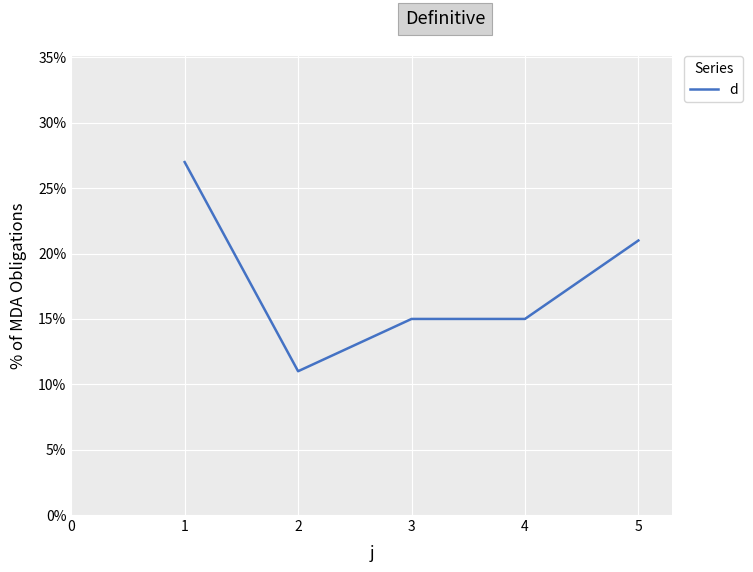

Between 5 and 3, which is larger?

5